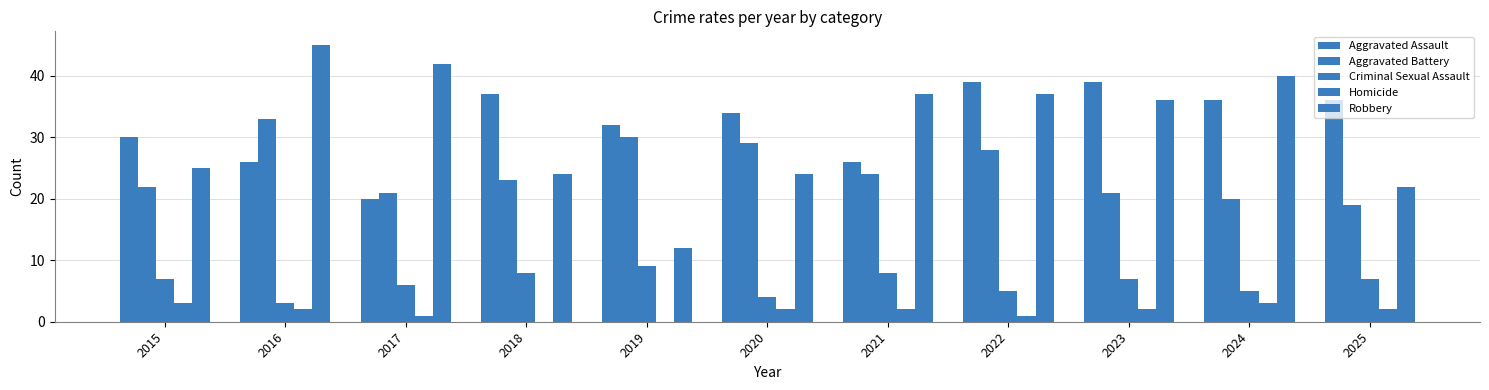

What is the value of the Aggravated Battery bar at the 4th from the left?

23